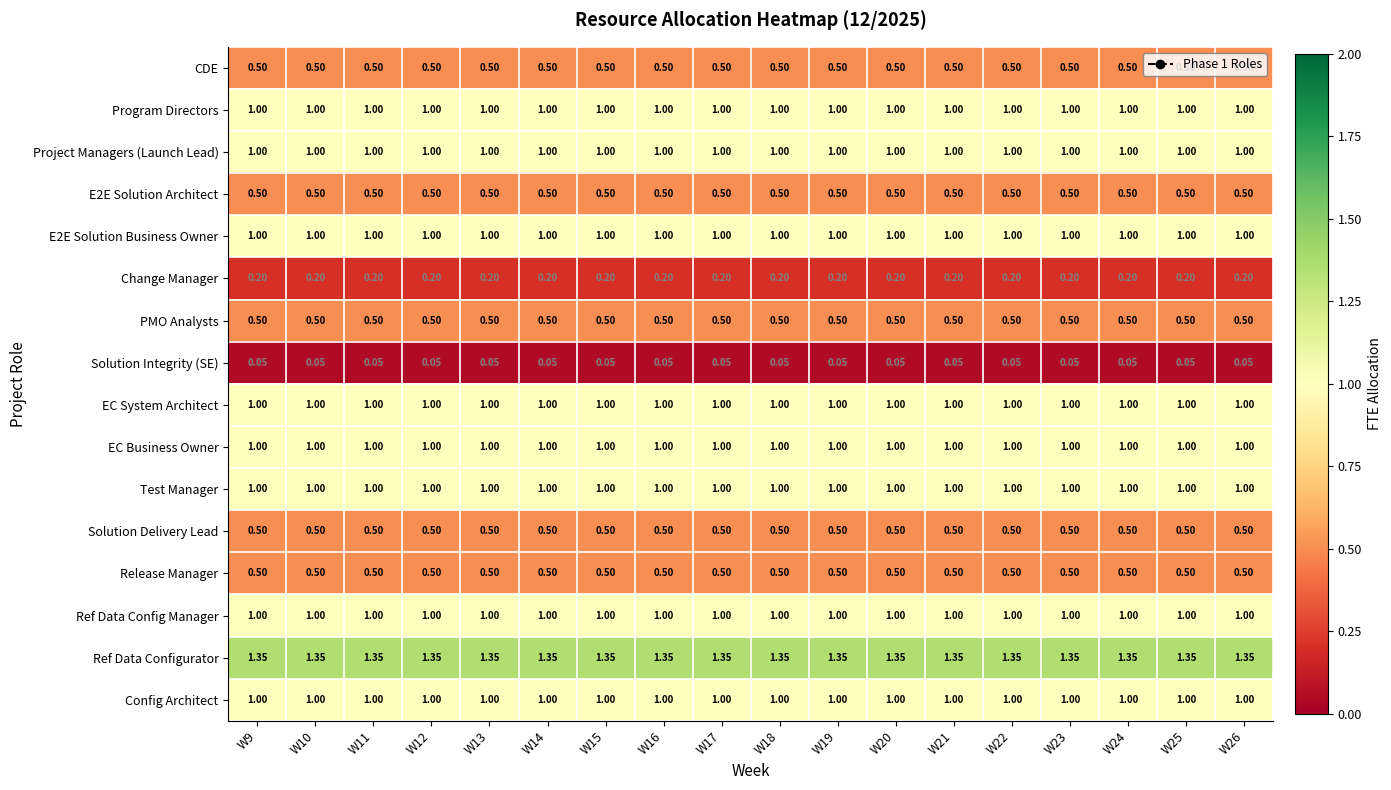

Is the value of Ref Data Configurator at W10 greater than the value of EC Business Owner at W17?

Yes